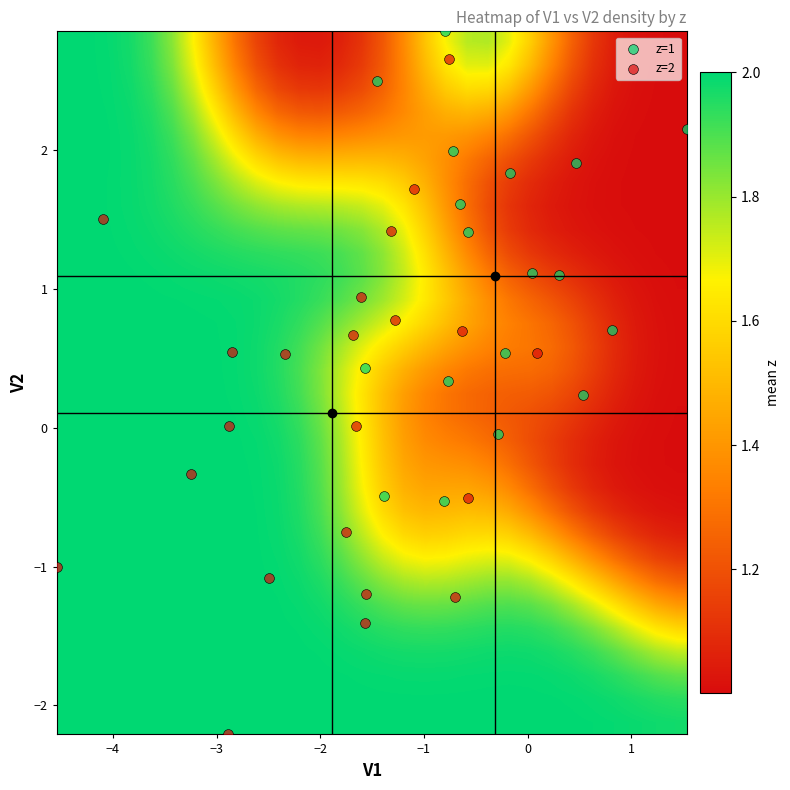

Rank the series by their maximum value, from lowest to highest.

V1, z, V2